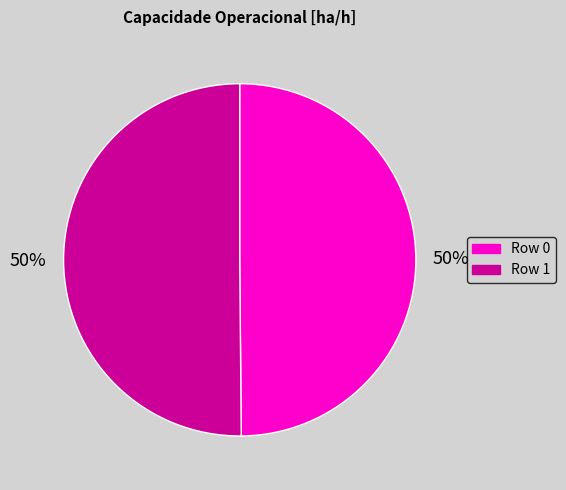

To the nearest percent, what percentage of the pie is Row 0?

50%